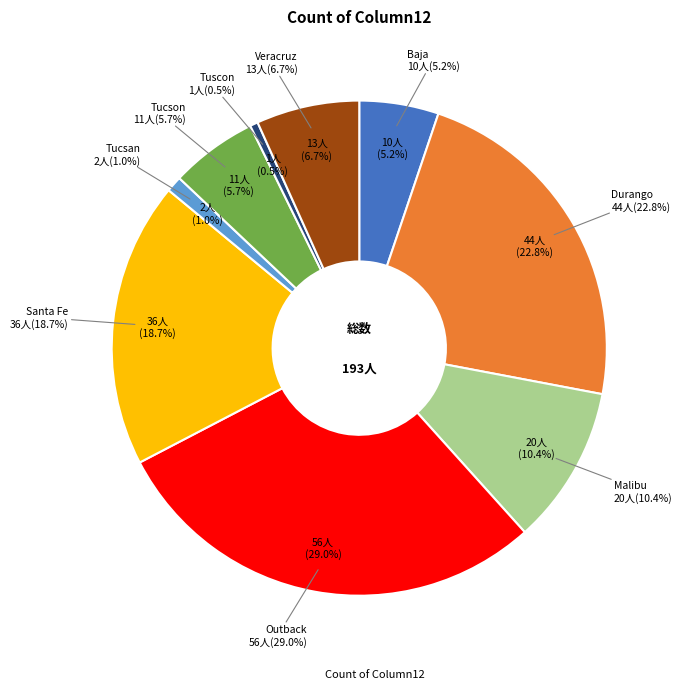

What percentage is NOT represented by Baja?

94.8%